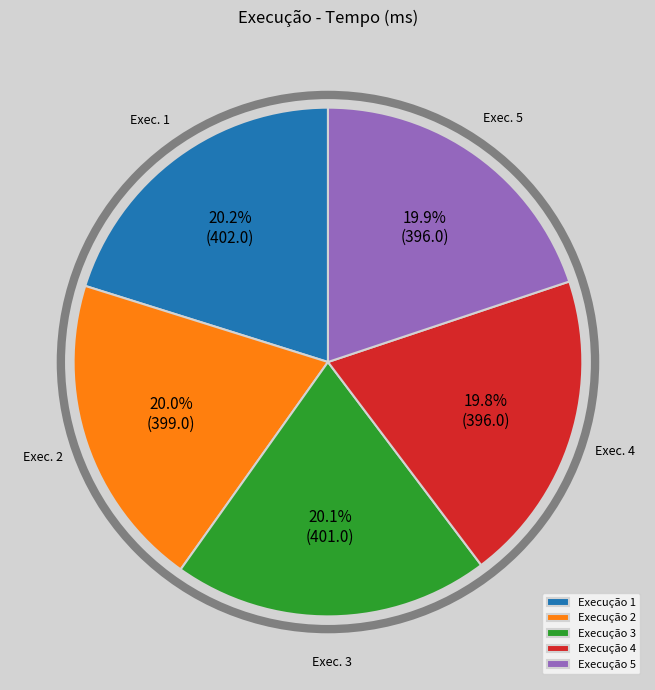

What is the ratio of the value at Execução 2 to the value at Execução 1?

1.0